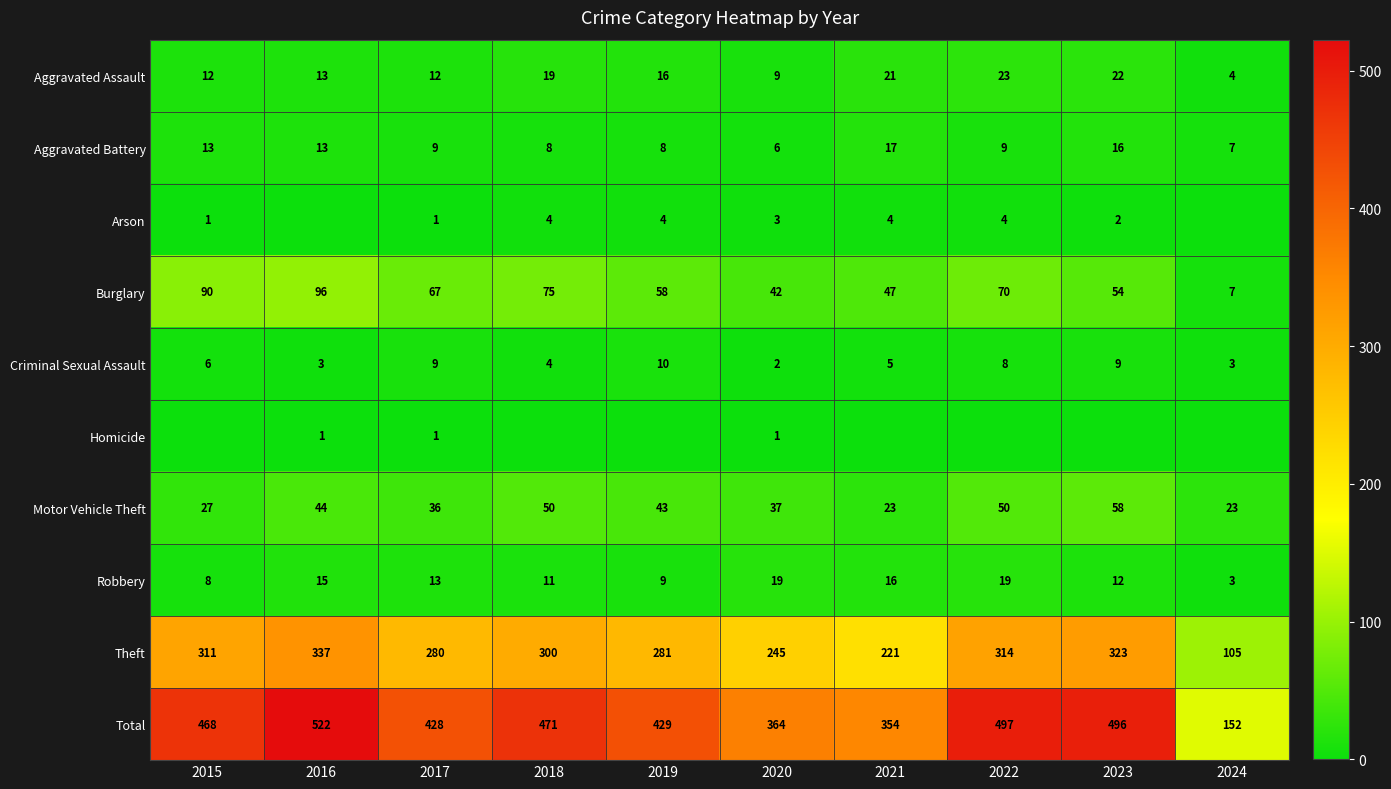

At which label does Theft first exceed 300?

2015